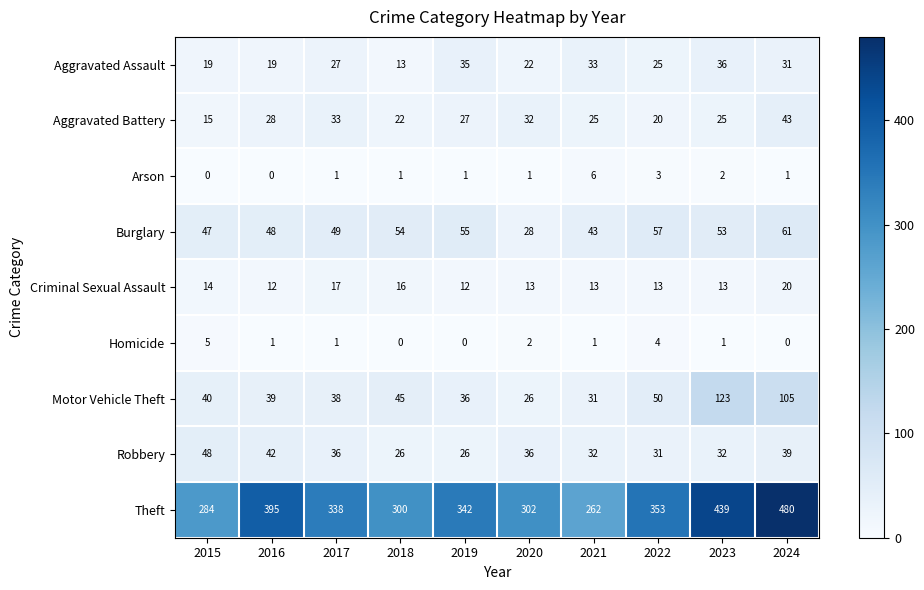

What is the sum of the Aggravated Assault values at 2023 and 2024?

67